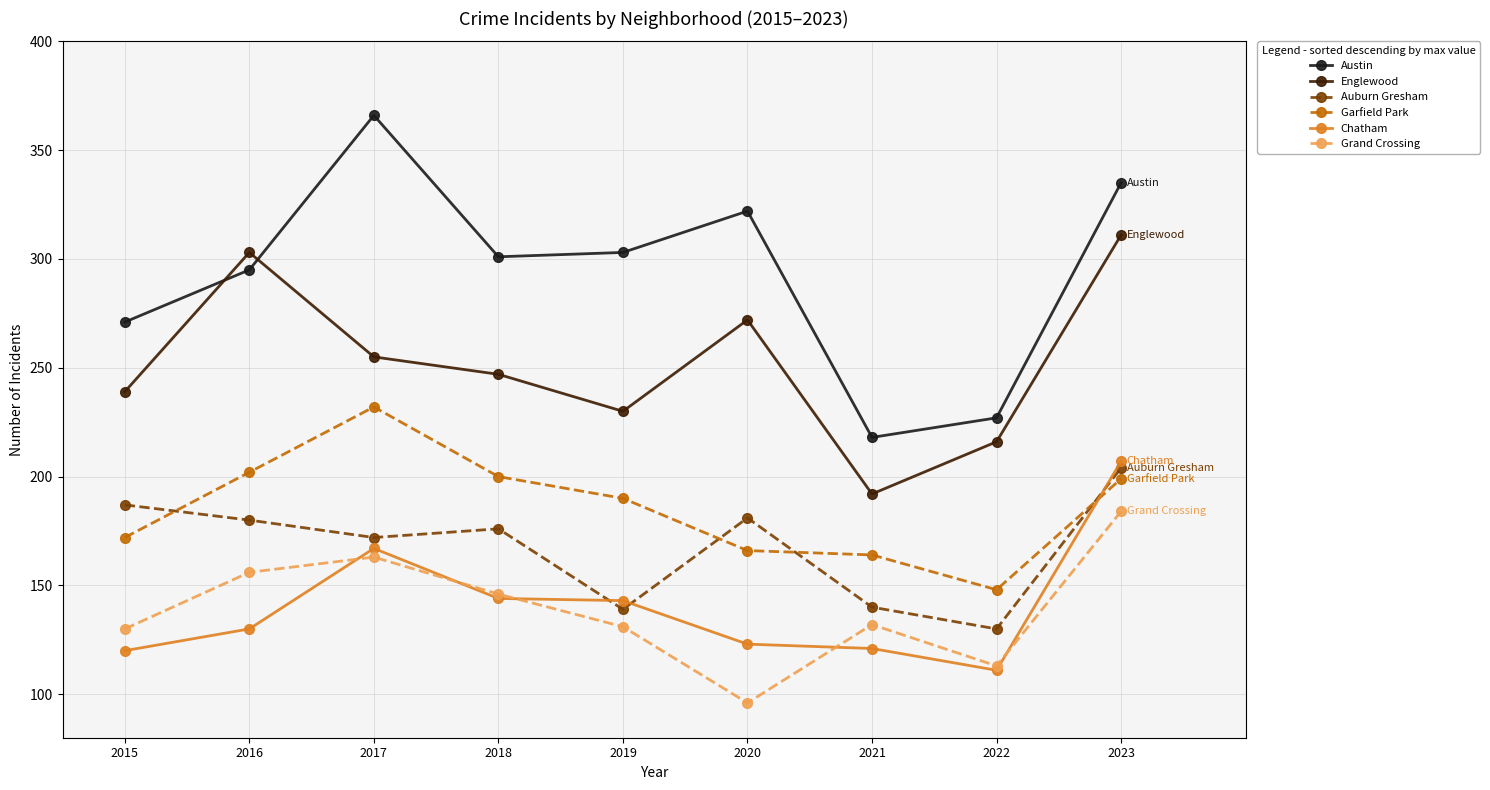

True or false: Garfield Park has a value of 104 at 2022.

False